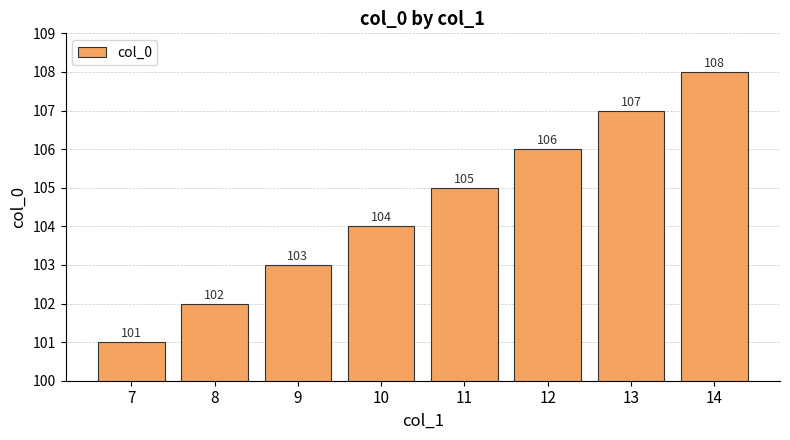

What is the sum of all values?

836